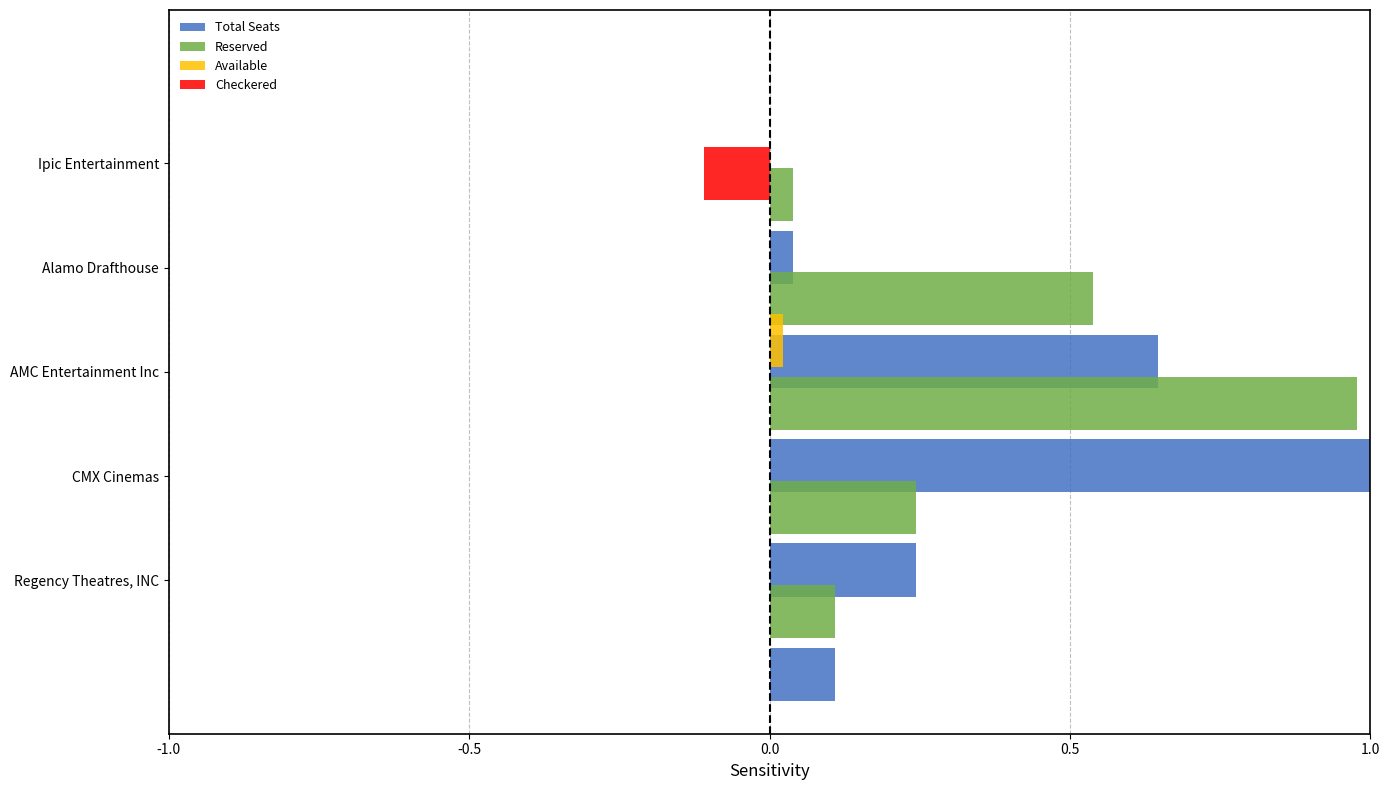

What are all the series names shown in the legend?

Total Seats, Reserved, Available, Checkered